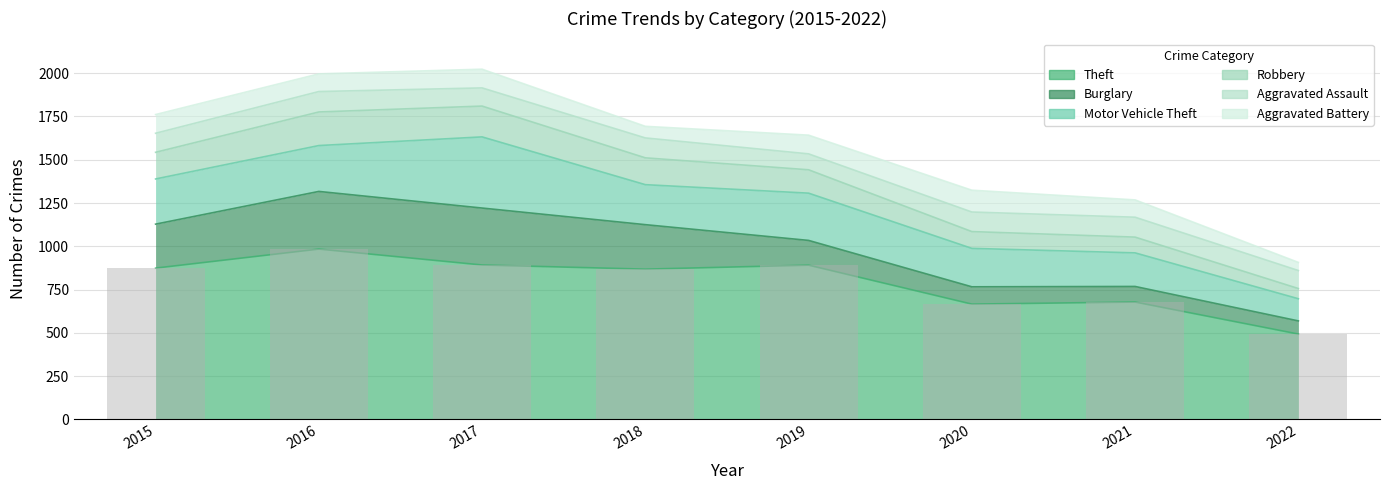

At which category is the sum across all series the highest?

2017